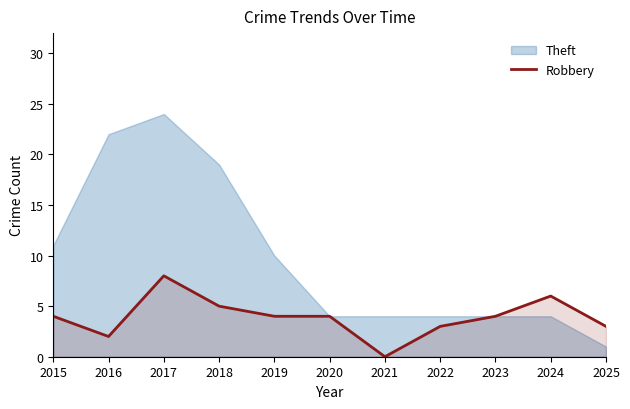

What is the maximum value shown in the chart?

24